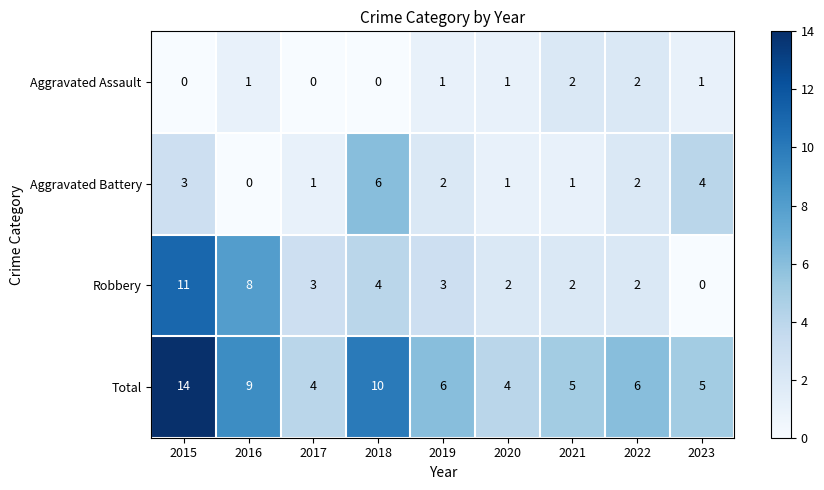

At which label is Robbery closest to 5?

2018